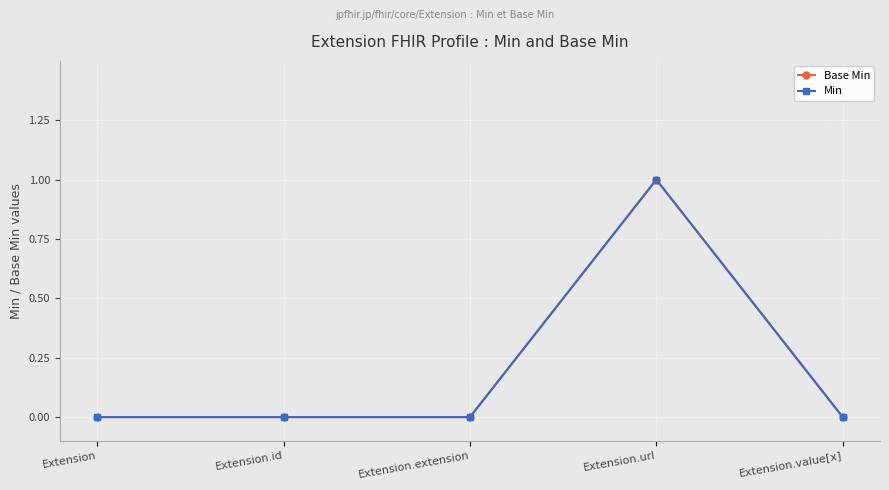

Is this an area chart (filled region under the line)?

No